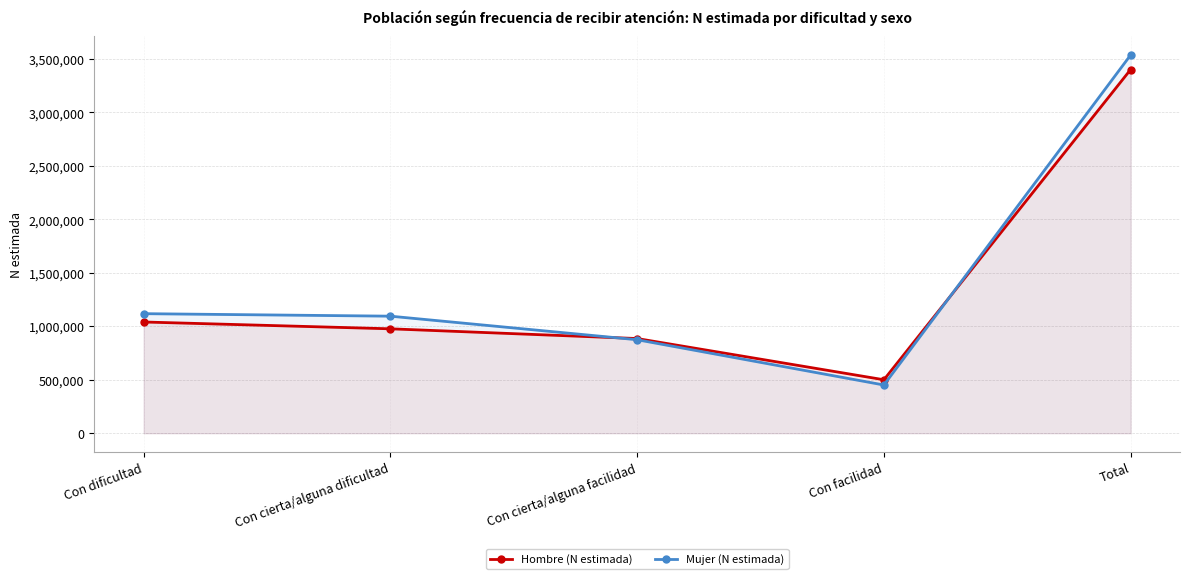

What is the label of the 4th point from the right?

Con cierta/alguna dificultad